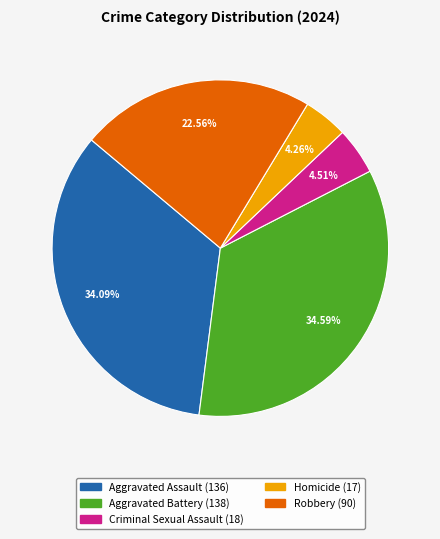

To the nearest percent, what is the difference between the largest and smallest slice percentages?

30%